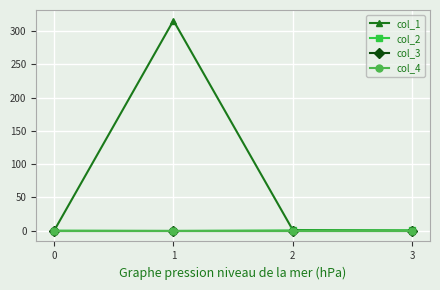

Is this an area chart (filled region under the line)?

No